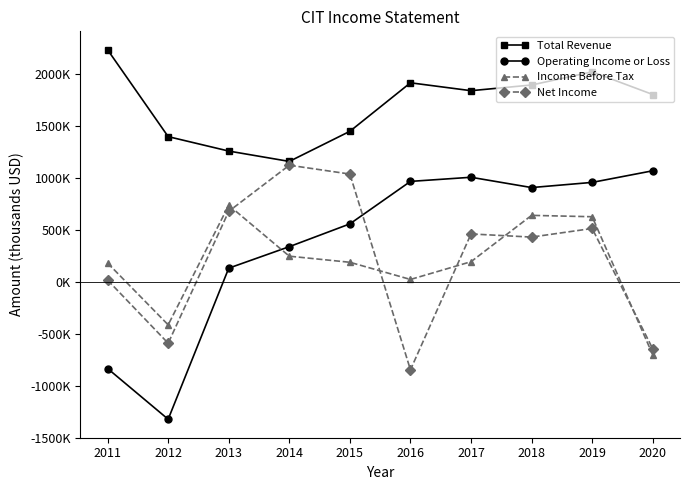

Is this an area chart (filled region under the line)?

No